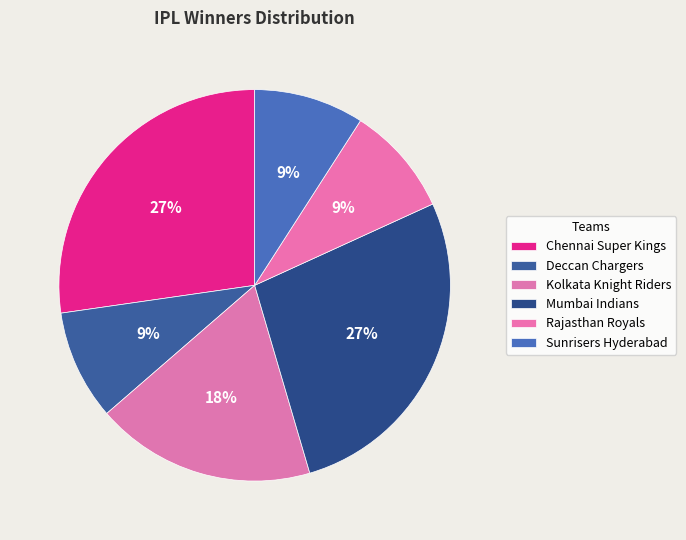

How many segments does this pie chart have?

6